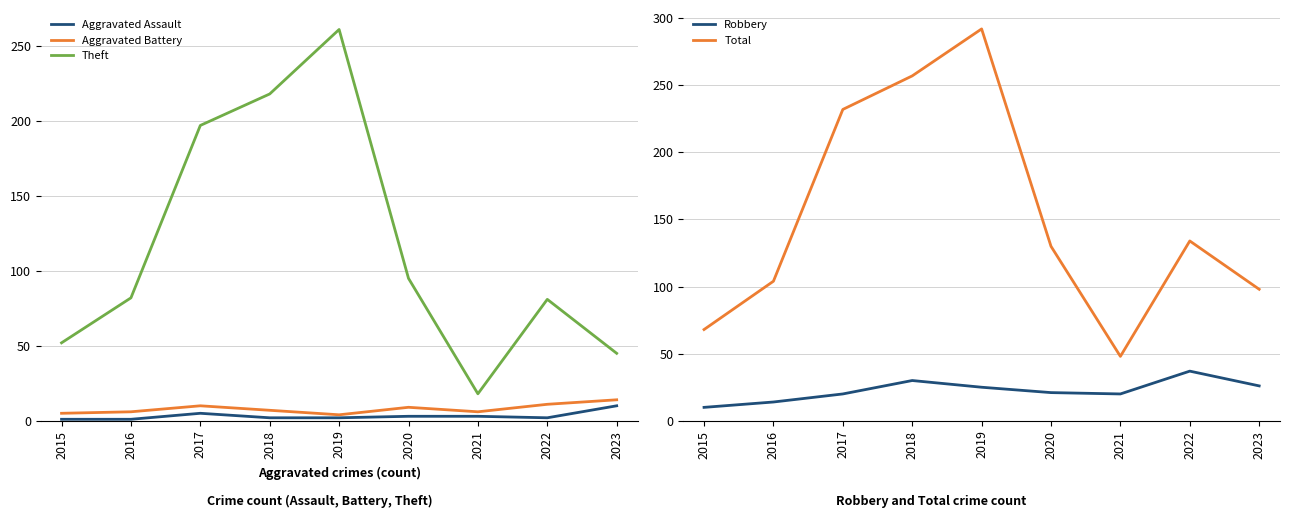

Rank the series by their maximum value, from lowest to highest.

Aggravated Assault, Aggravated Battery, Robbery, Theft, Total